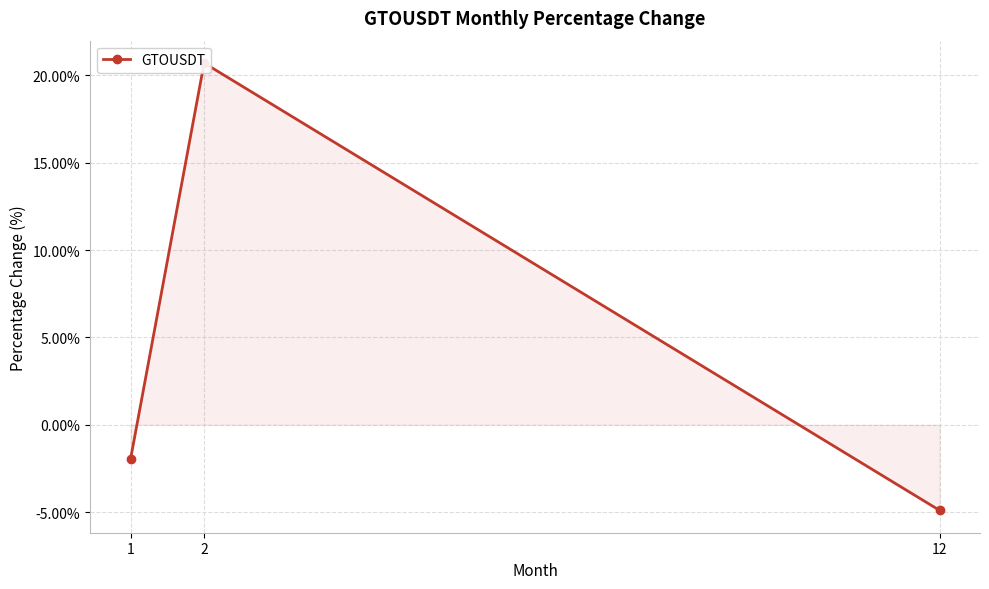

Which category has the highest value across all series?

2